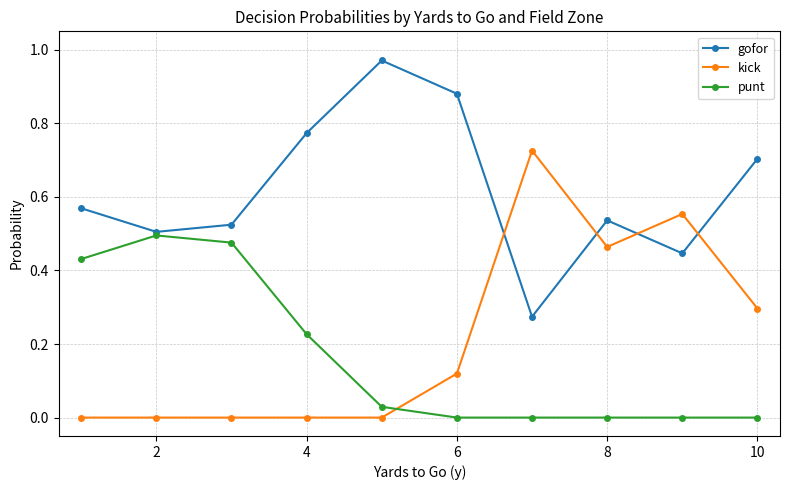

True or false: gofor has more than 0 points higher than both neighbors.

True